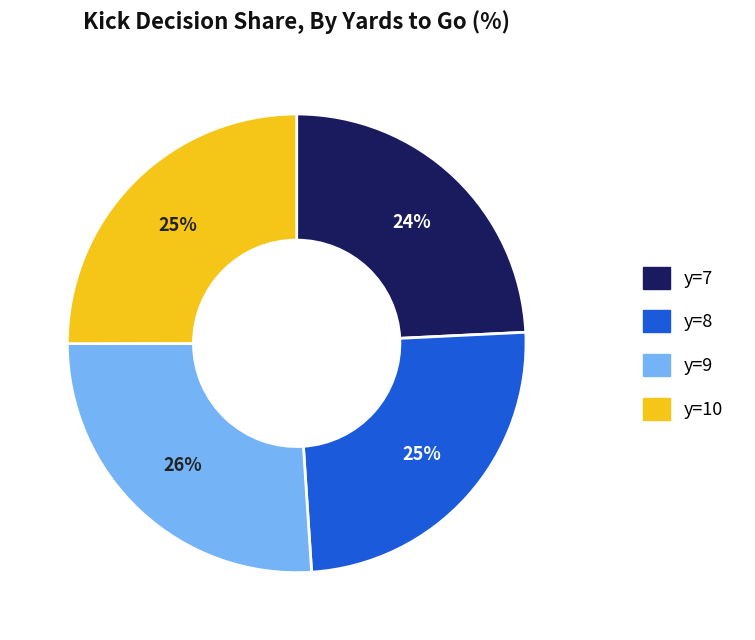

To the nearest percent, what is the average slice percentage?

25%